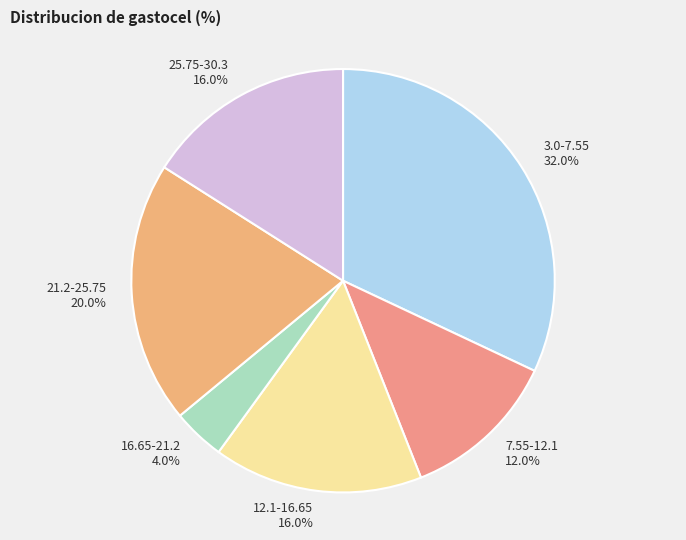

To the nearest percent, what is the average slice percentage?

17%